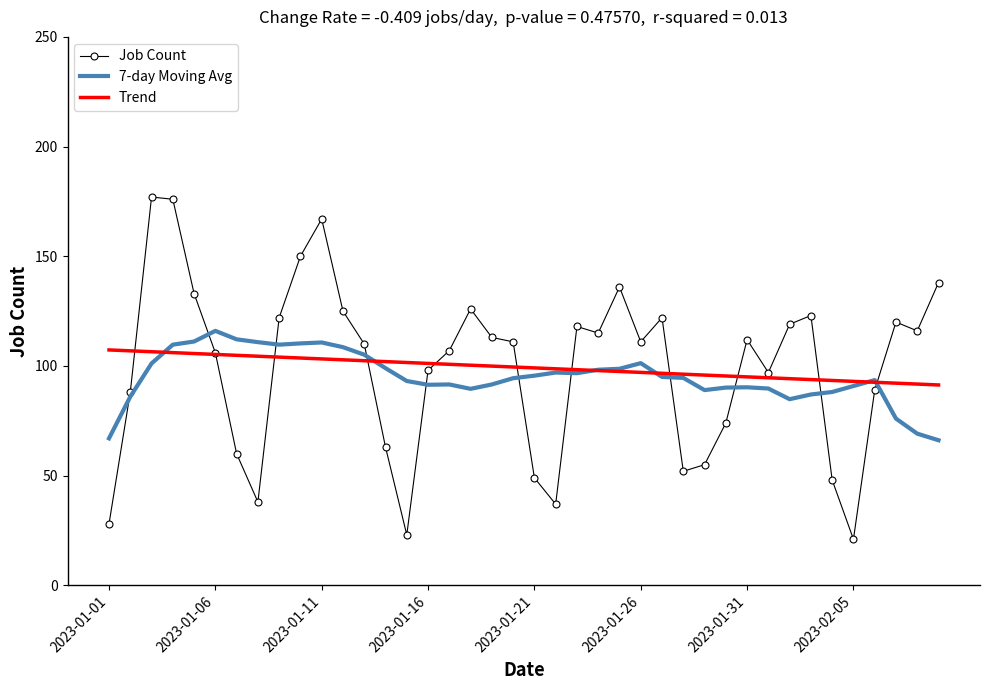

What is the maximum value for Trend?

107.3